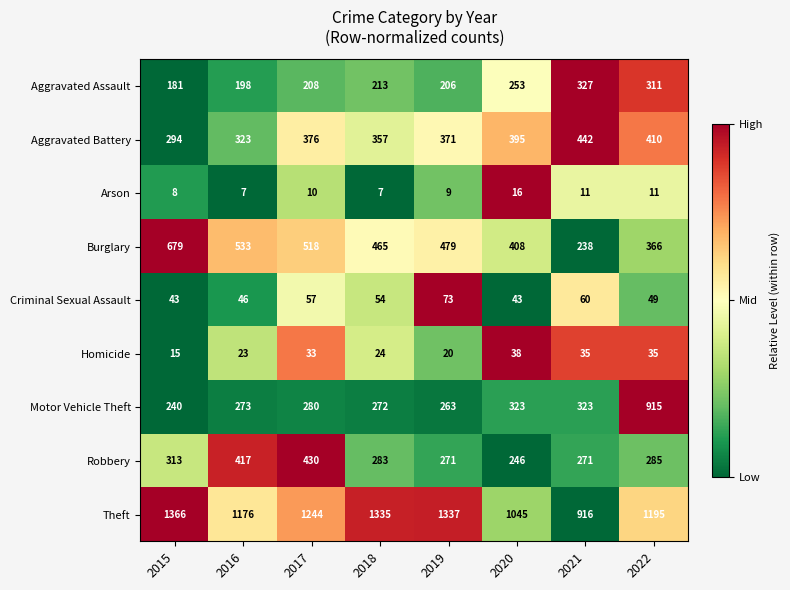

What is the maximum value shown in the chart?

1366